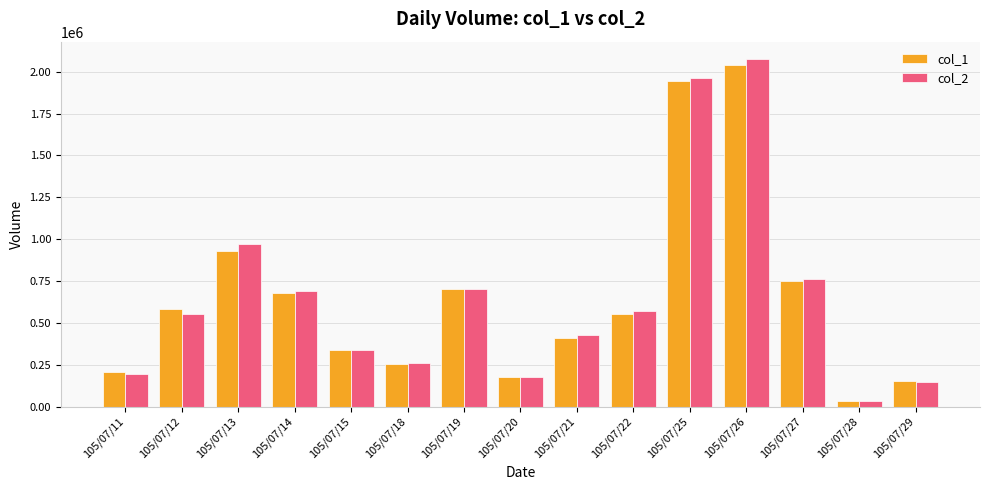

What is the minimum value shown in the chart?

30690